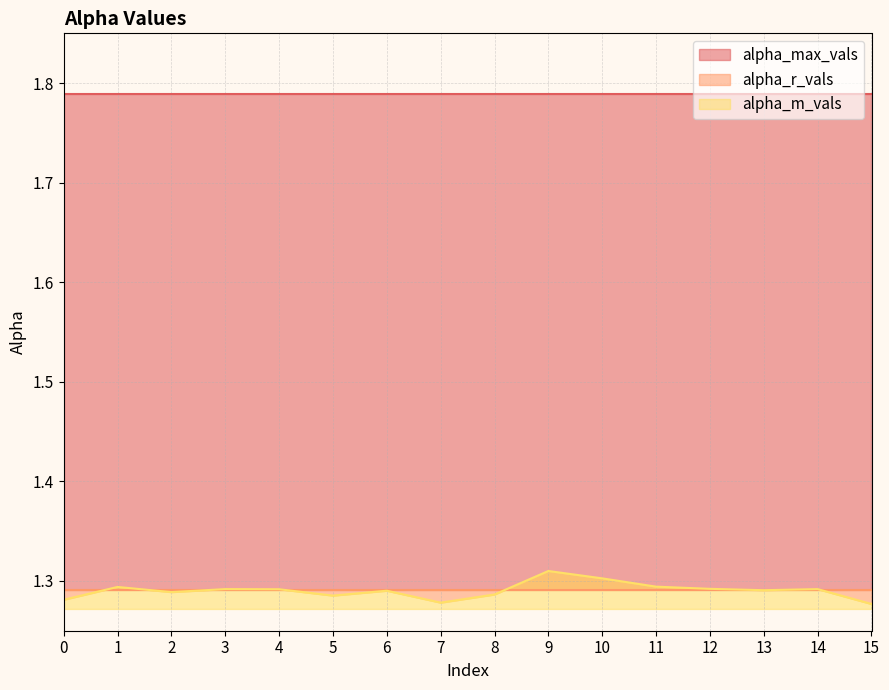

True or false: alpha_m_vals and alpha_max_vals cross at least once.

False